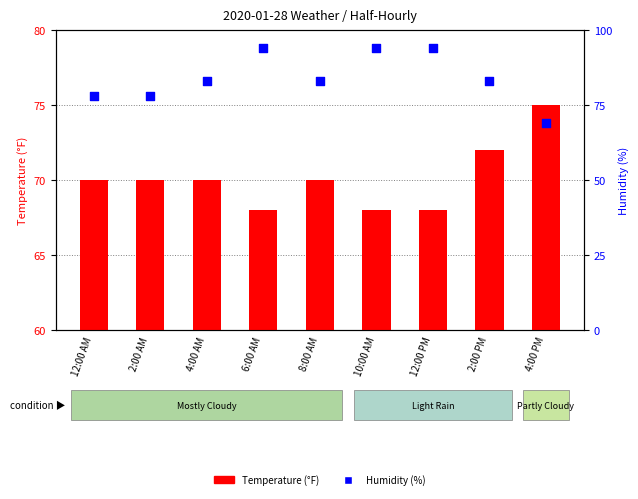

At which category is the sum across all series the highest?

6:00 AM